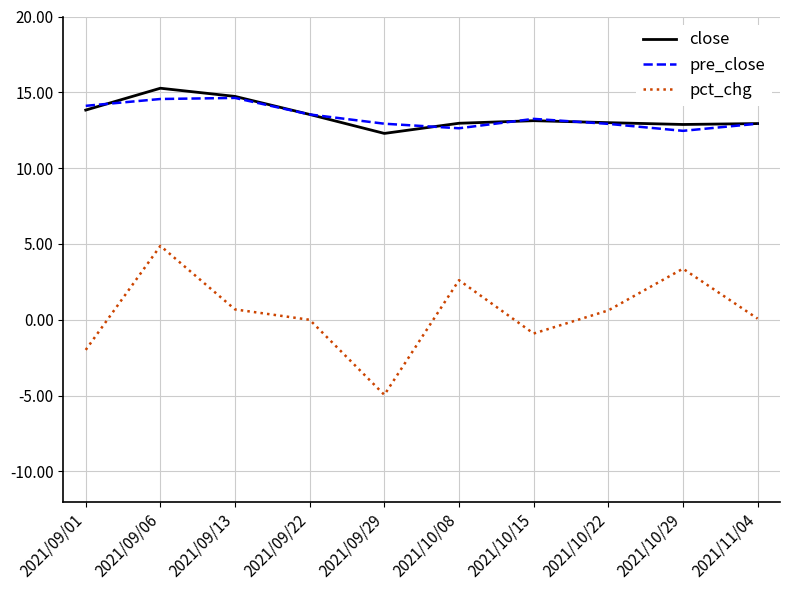

True or false: pct_chg has more than 1 interior local peaks.

True